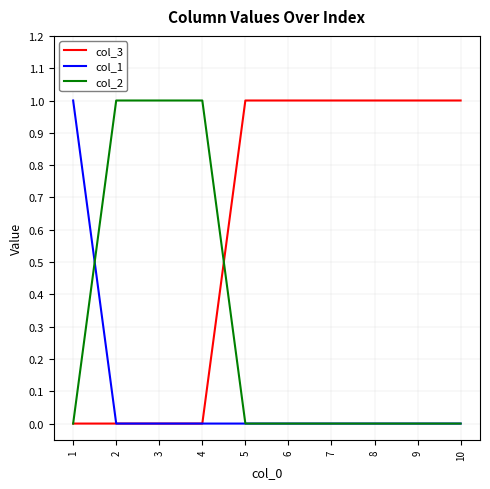

Does the chart display data point markers on the line(s)?

No